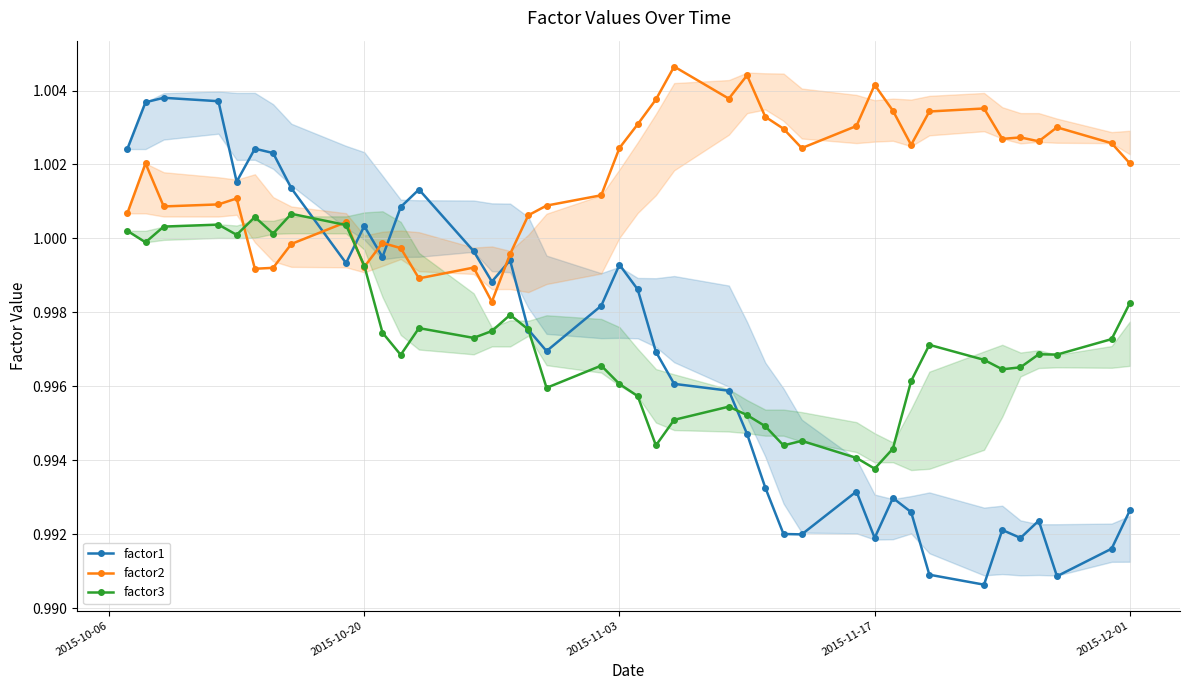

Which series has the largest range (max minus min)?

factor1